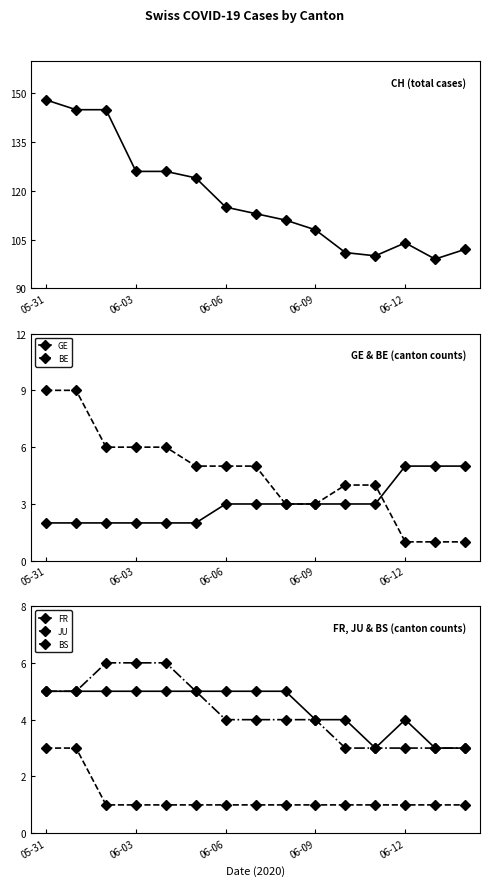

True or false: BE has more than 0 interior local peaks.

False